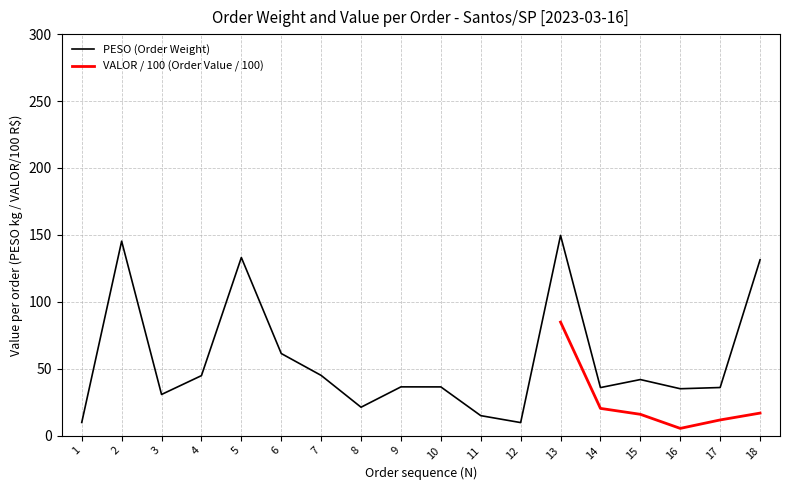

List the labels in order of value, largest first.

13, 2, 5, 18, 6, 7, 4, 15, 9, 10, 17, 14, 16, 3, 8, 11, 1, 12